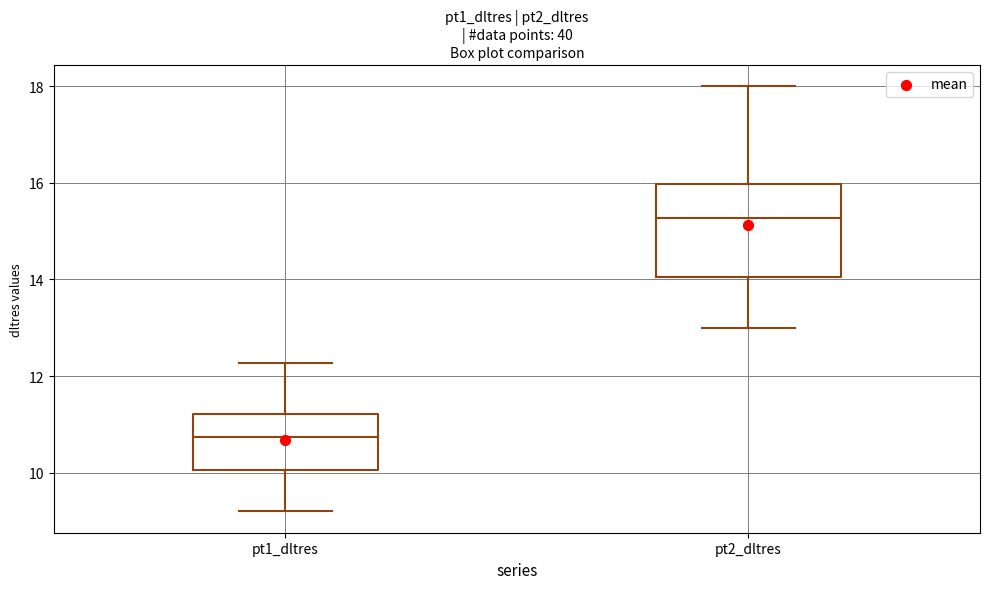

Reading left to right, read every box against the y-axis: the position of its median line, the range the box covers, and the ends of its whiskers. The values are not printed on the chart, so give them approximately, as read against the axis.

pt1_dltres: median 10.8, box 10.0 to 11.2, whiskers 9.2 to 12.2
pt2_dltres: median 15.2, box 14.0 to 16.0, whiskers 13.0 to 18.0